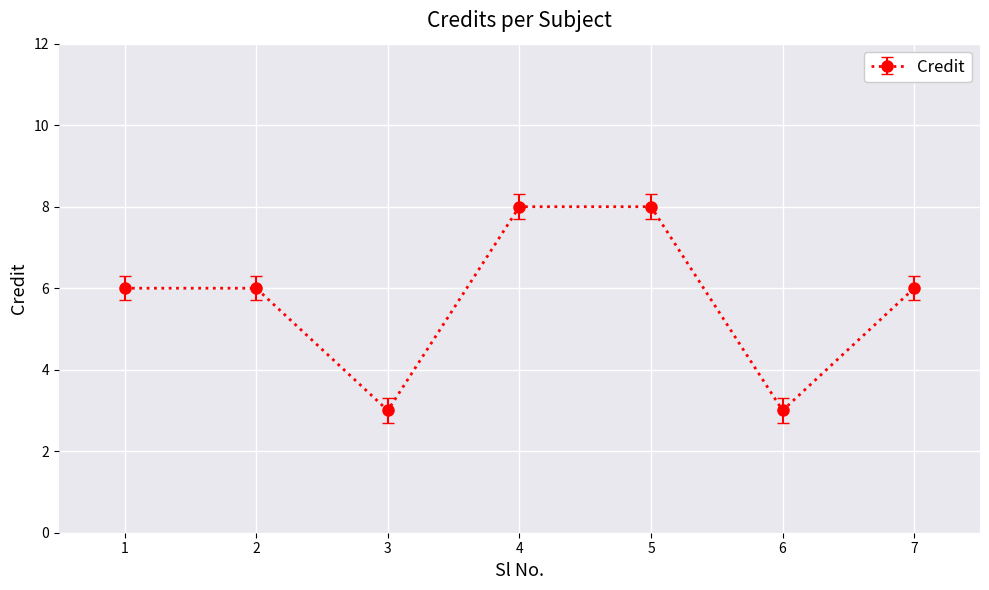

The value at 3 is 5. True or false?

False